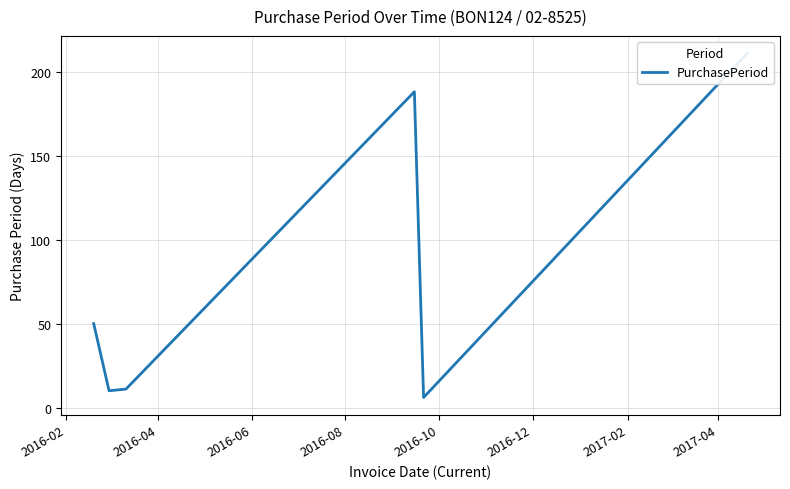

Reading left to right, list all the values displayed in this chart.

50	10	11	188	6	211